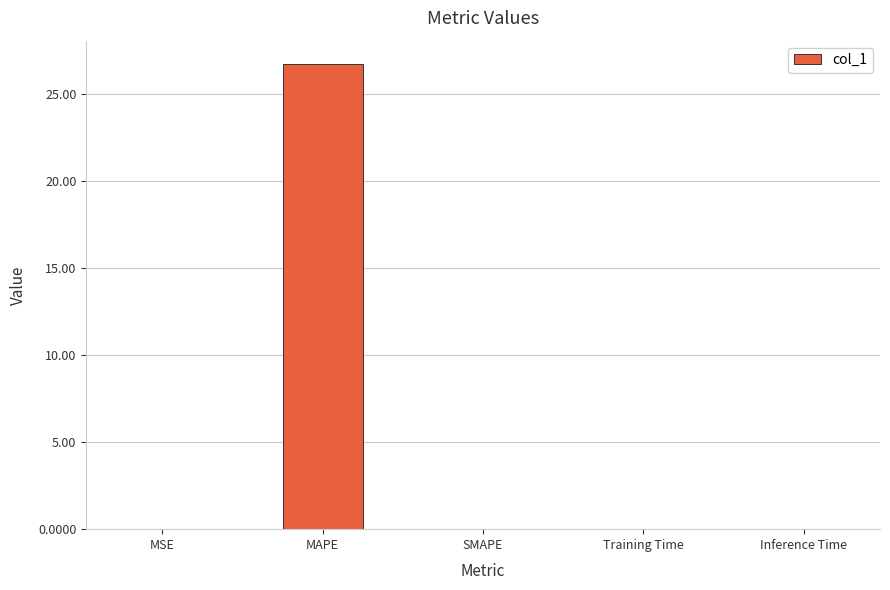

At which category does the chart reach its peak across all series?

MAPE